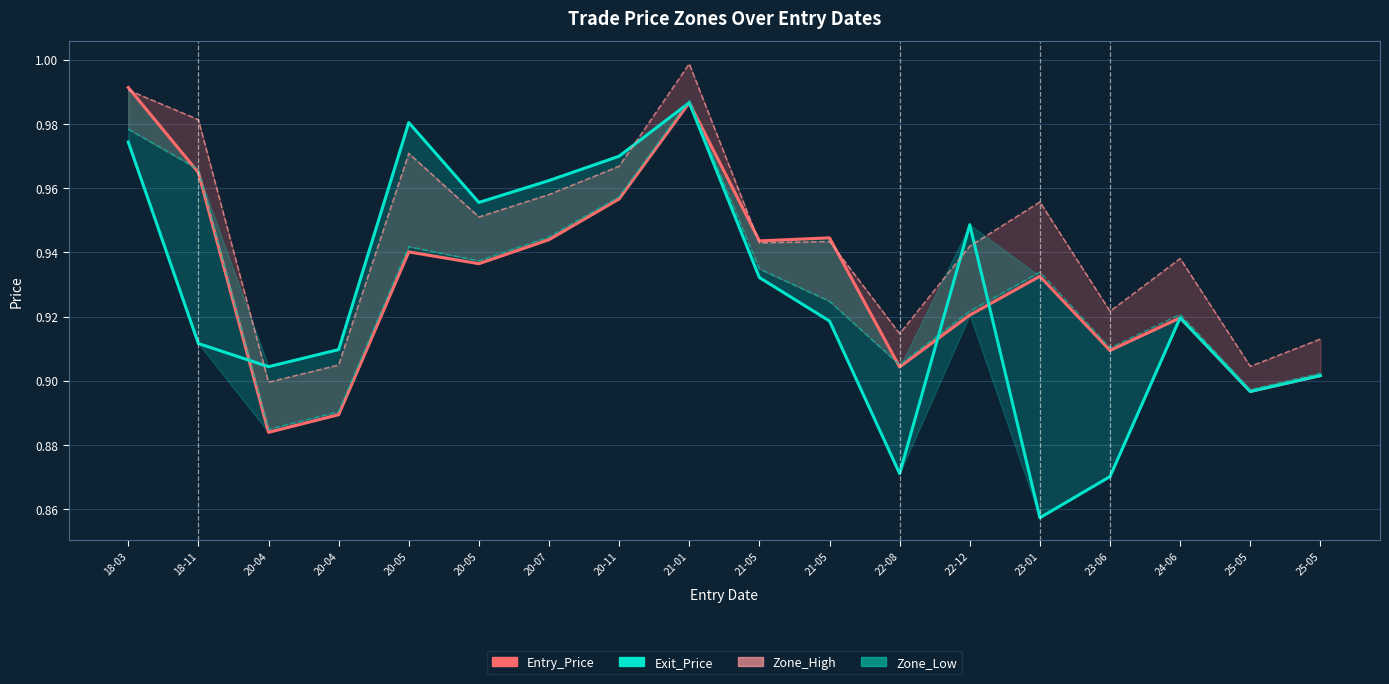

List the labels in order of Zone_High value, smallest first.

20-04, 25-05, 20-04, 25-05, 22-08, 23-06, 24-06, 22-12, 21-05, 21-05, 20-05, 23-01, 20-07, 20-11, 20-05, 18-11, 18-03, 21-01